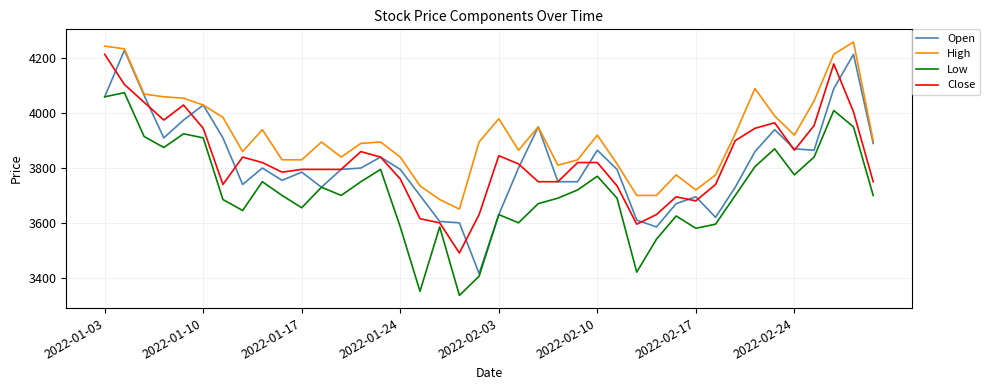

True or false: Low and High intersect in this chart.

False